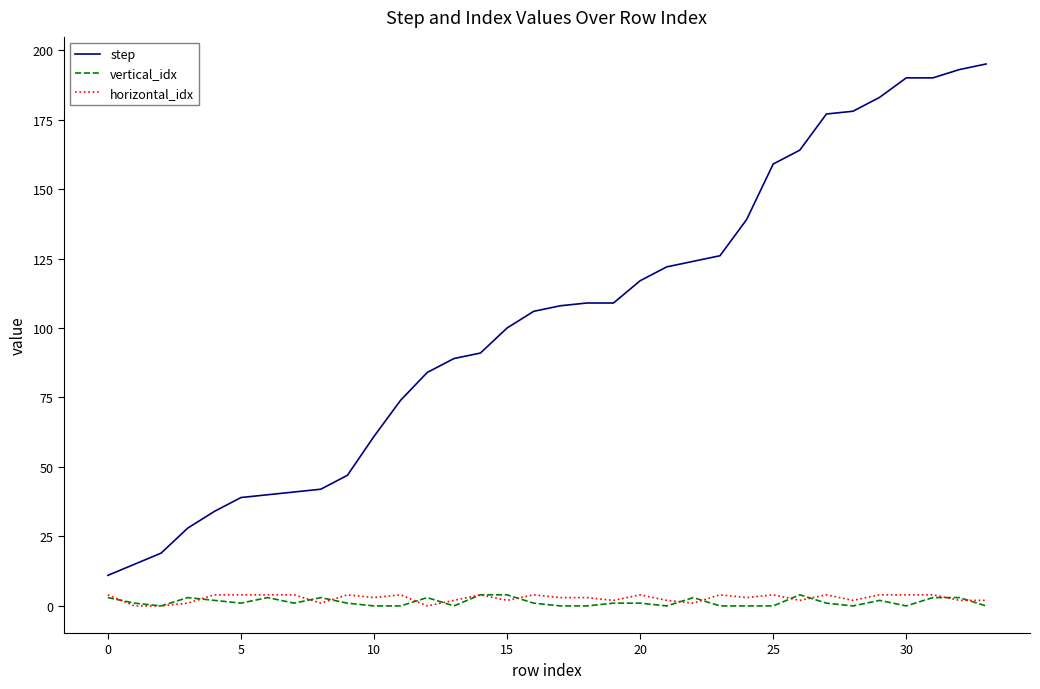

True or false: horizontal_idx and step cross at least once.

False